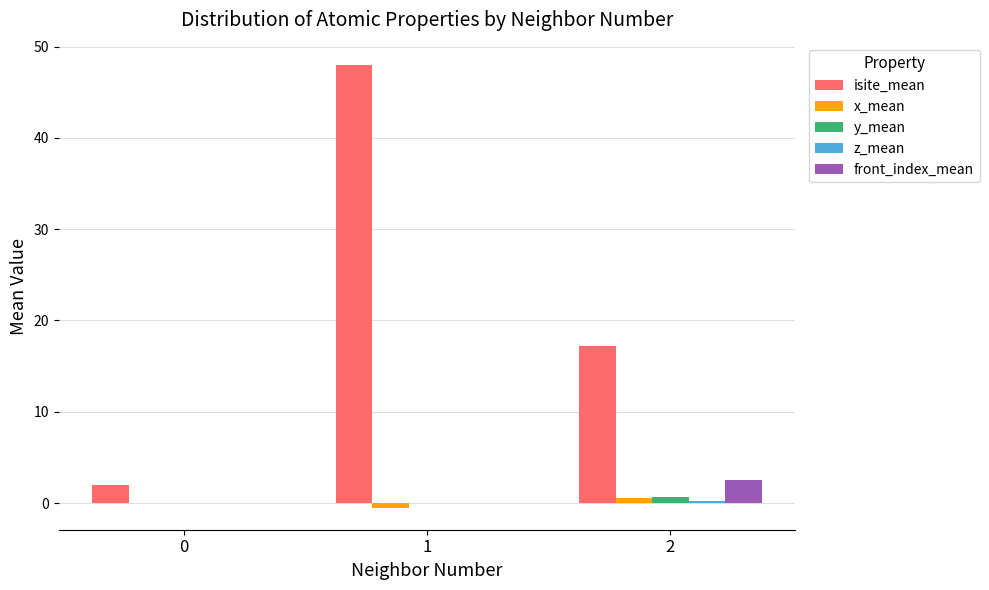

The value of isite_mean at 2 is 17.2. True or false?

True